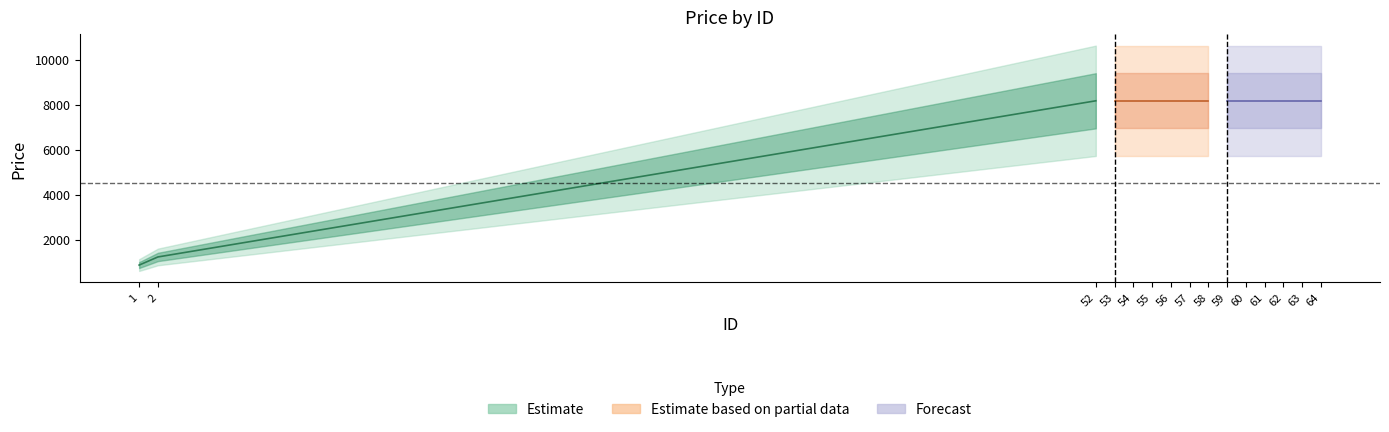

Rank the categories by value from highest to lowest.

52, 53, 54, 55, 56, 57, 58, 59, 60, 61, 62, 63, 64, 2, 1